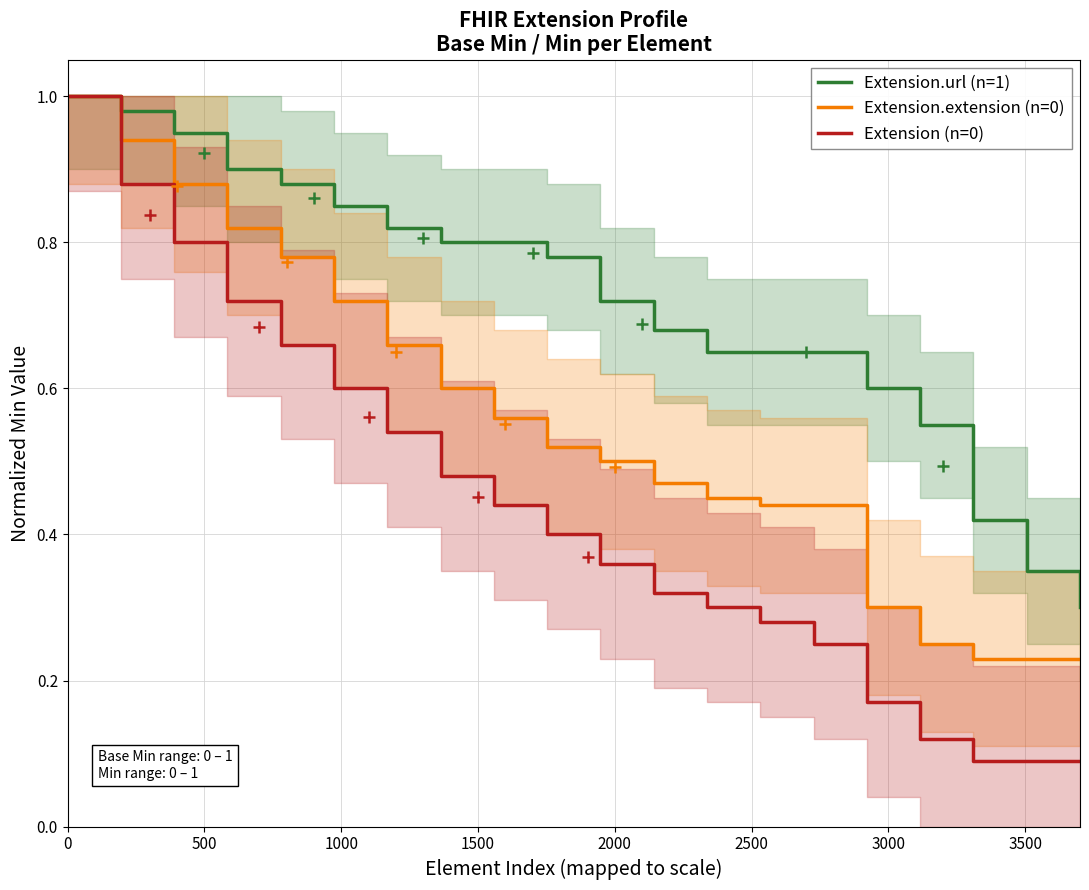

At how many categories does at least one series exceed 0?

20